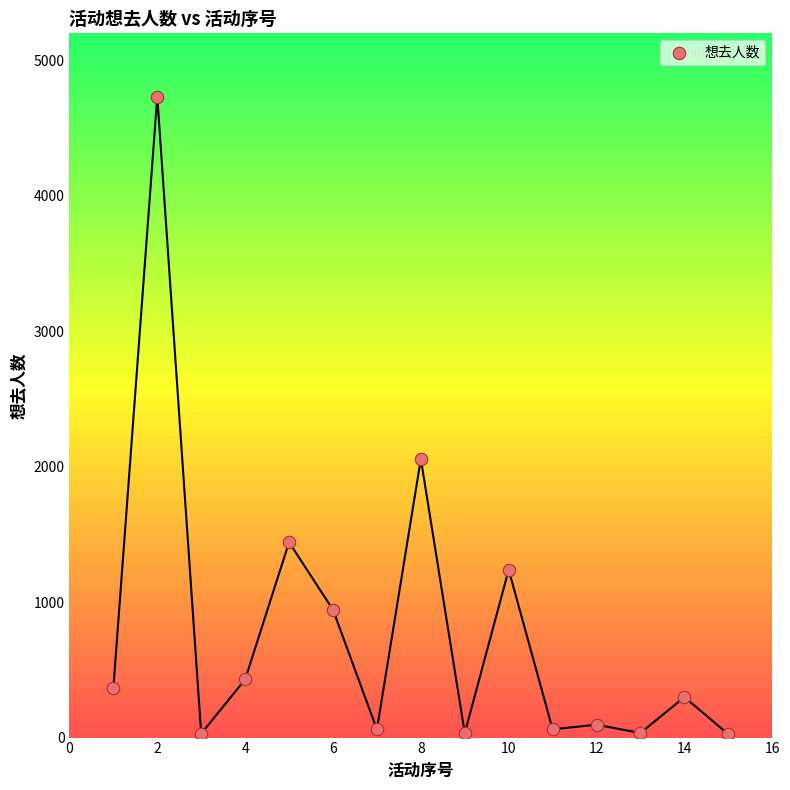

What Y value in the scatter plot is closest to 2379?

2057